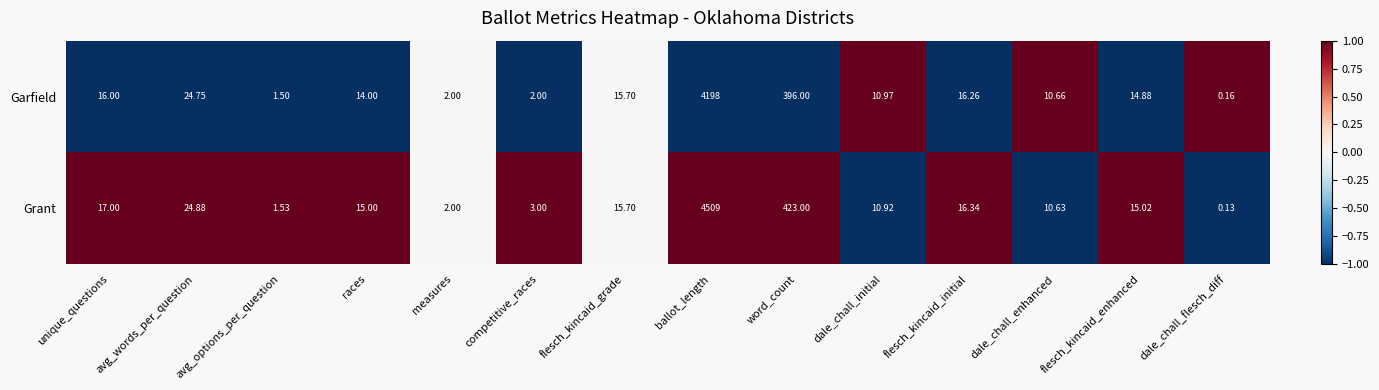

Count the number of data series in this chart.

2